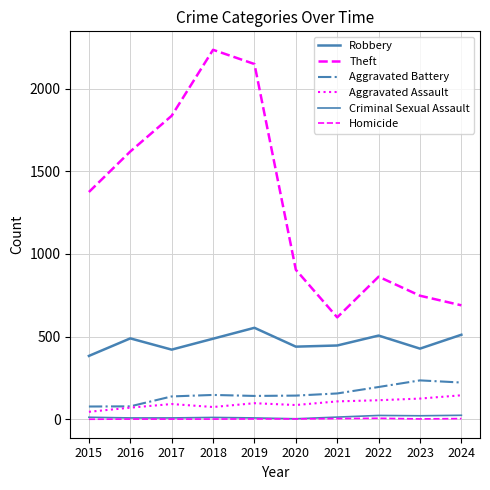

What is the total value across all series at 2020?

1577